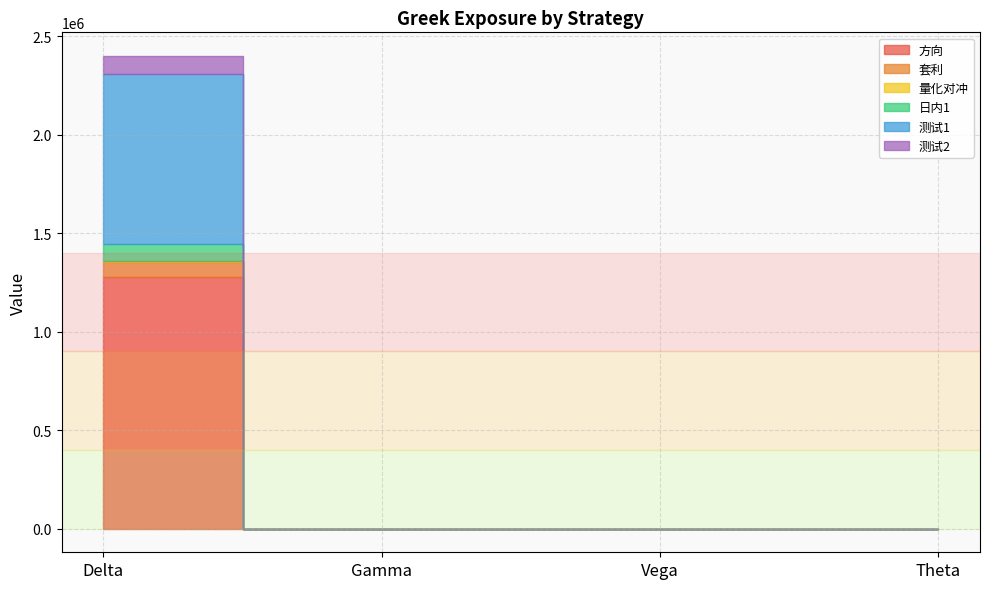

True or false: 测试1 and 套利 intersect in this chart.

False